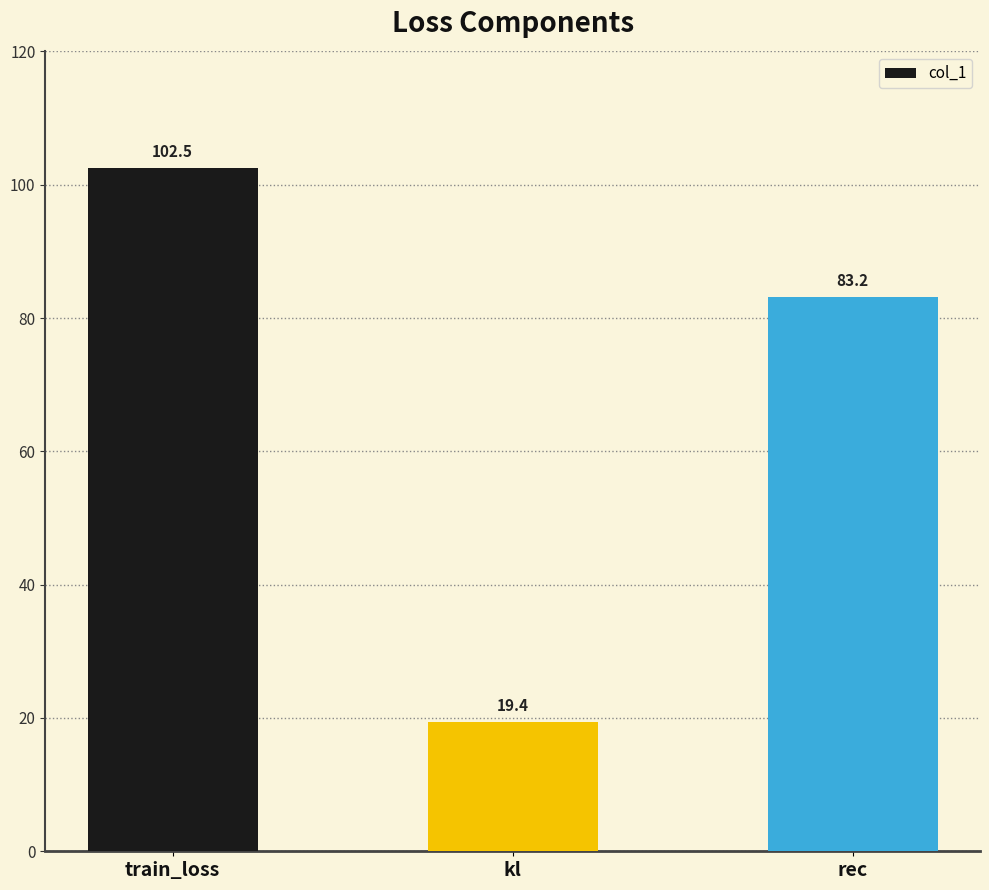

How many bars are there in total?

3